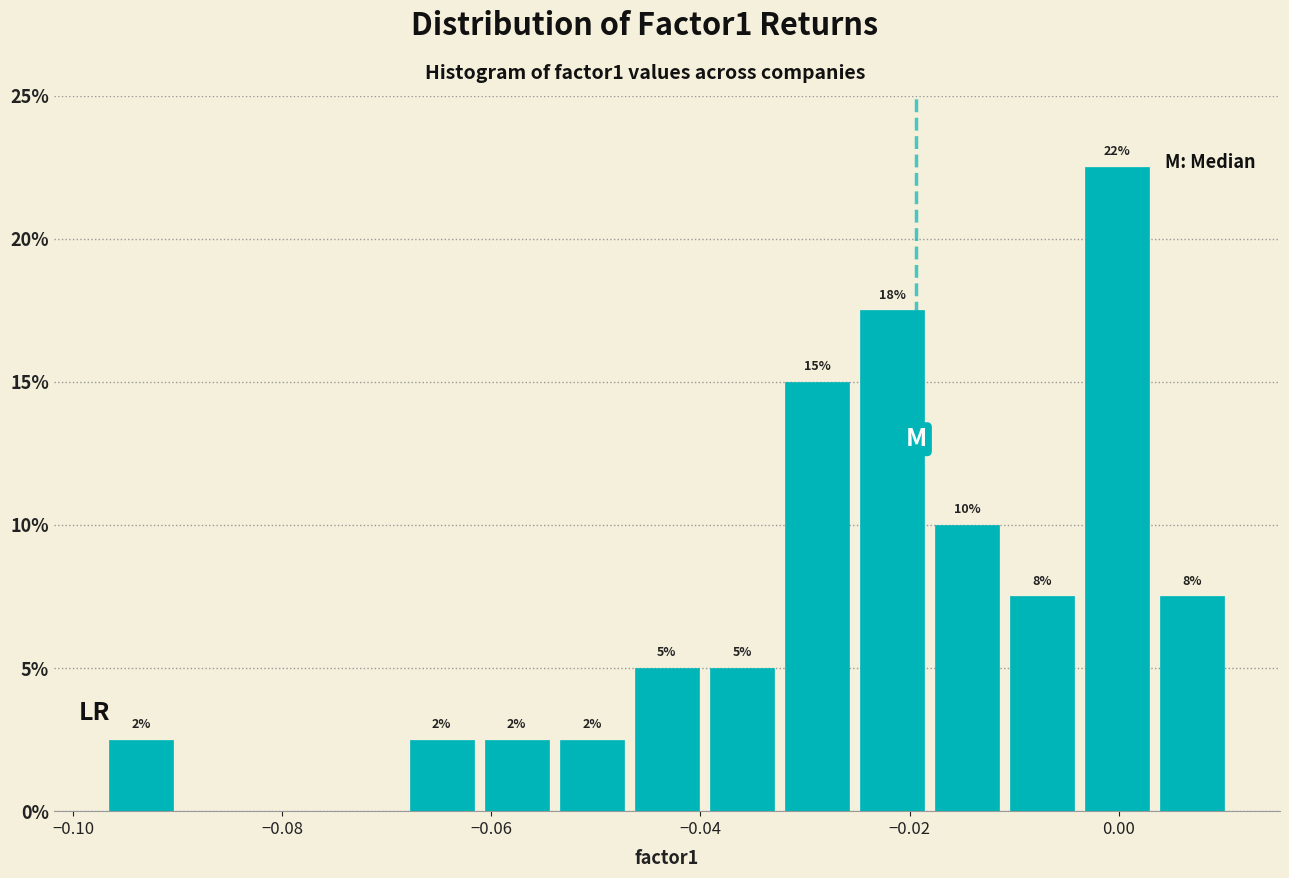

Read against the x-axis, roughly where is the centre of the tallest bar?

0.000